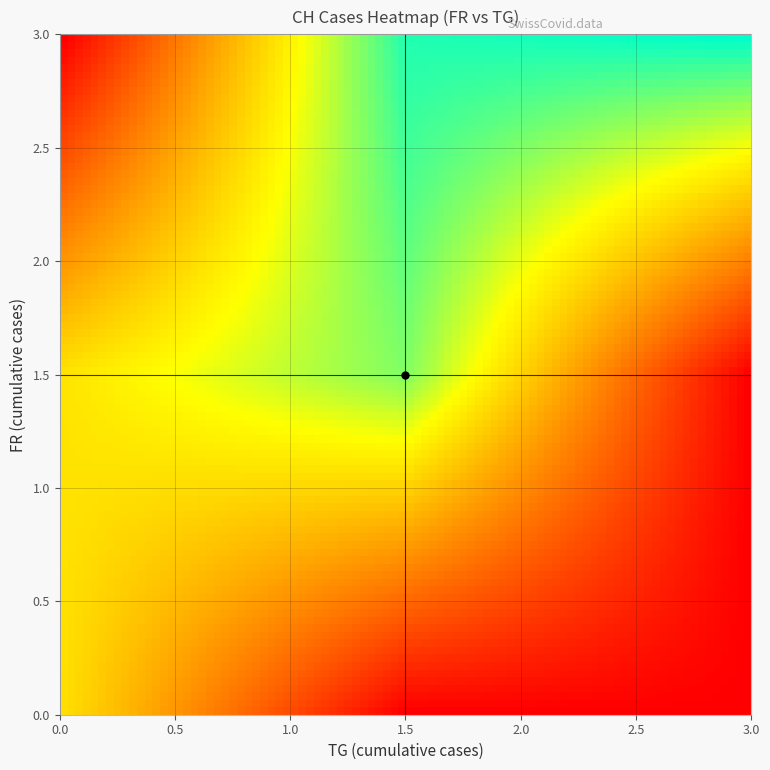

What is the greatest value displayed?

231